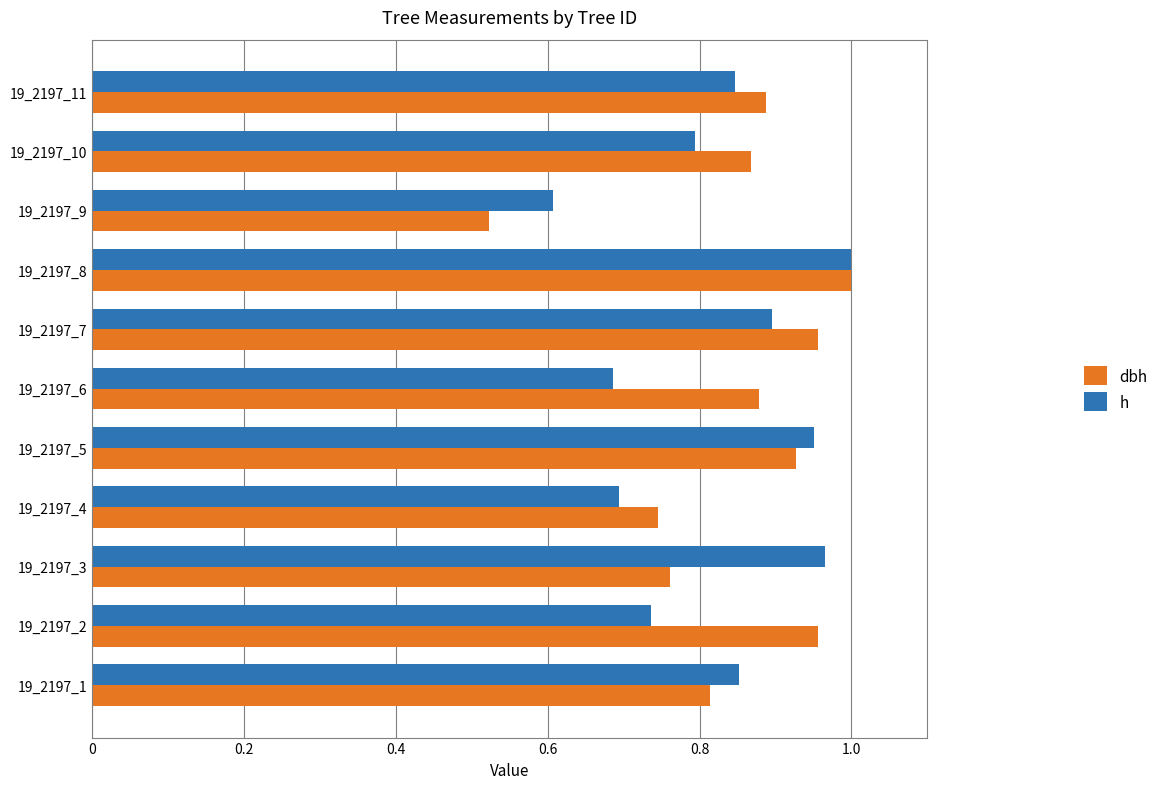

Which series has the largest range (max minus min)?

dbh